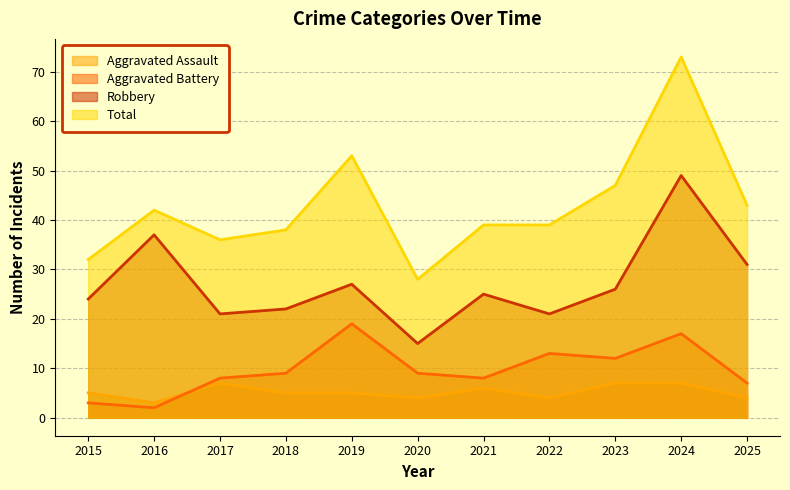

At which label is Aggravated Battery closest to 10?

2018